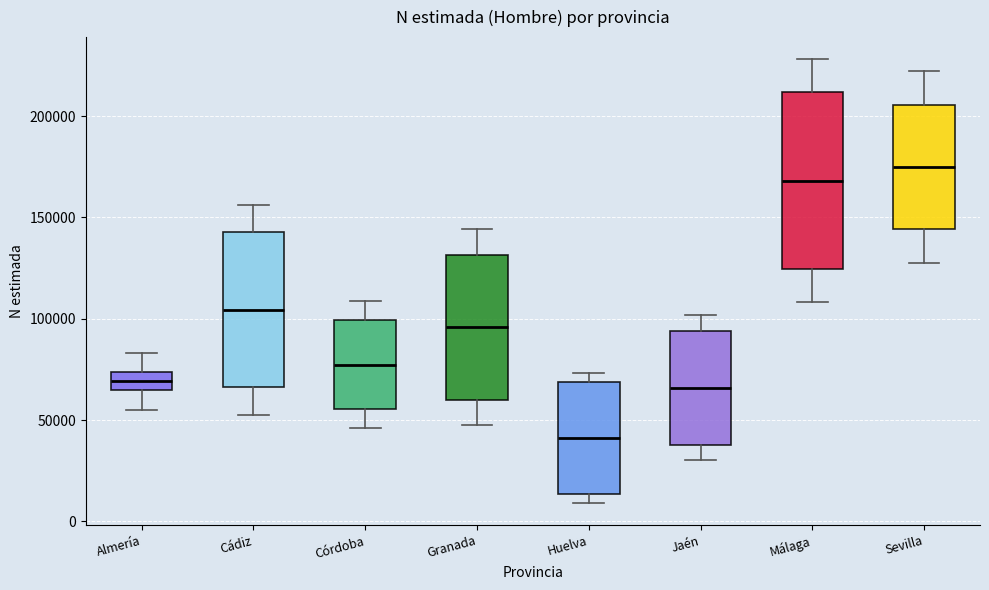

Comparing the boxes themselves (not the whiskers), which one is the tallest?

Málaga